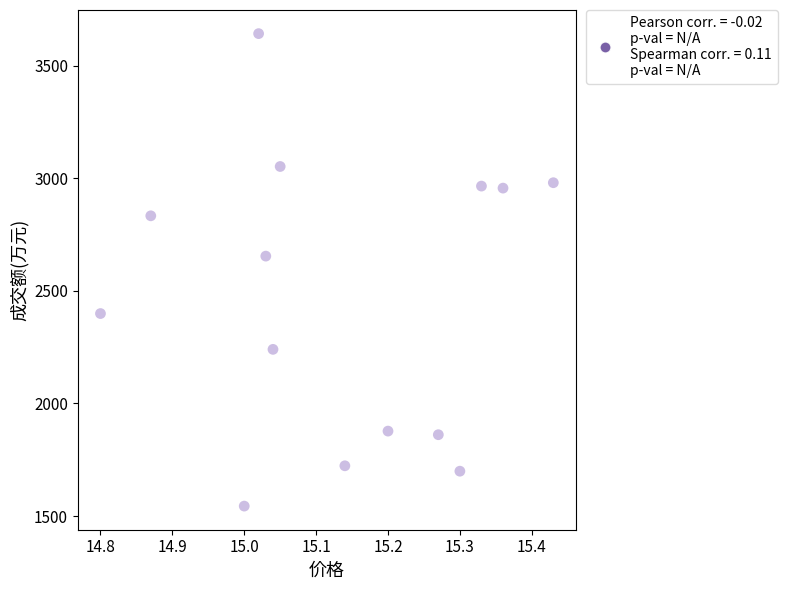

What Y value in the scatter plot is closest to 2593?

2654